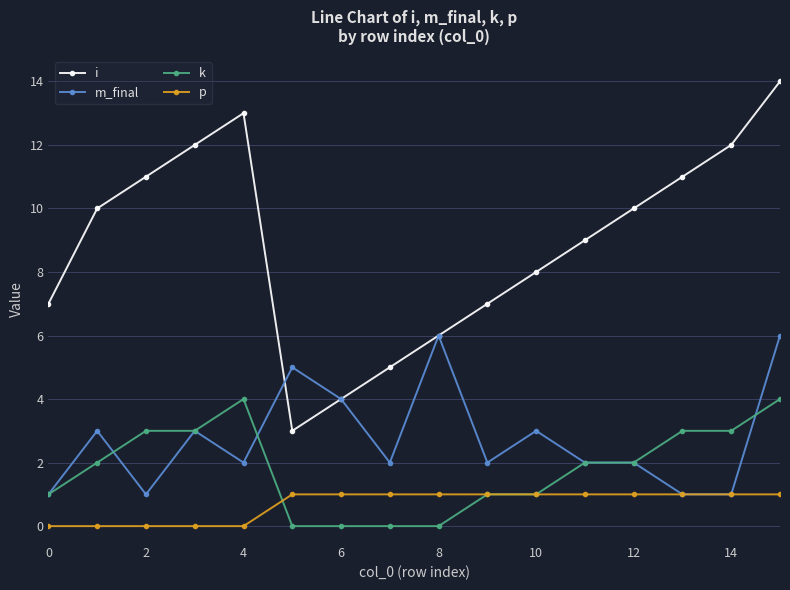

What is the maximum value for i?

14